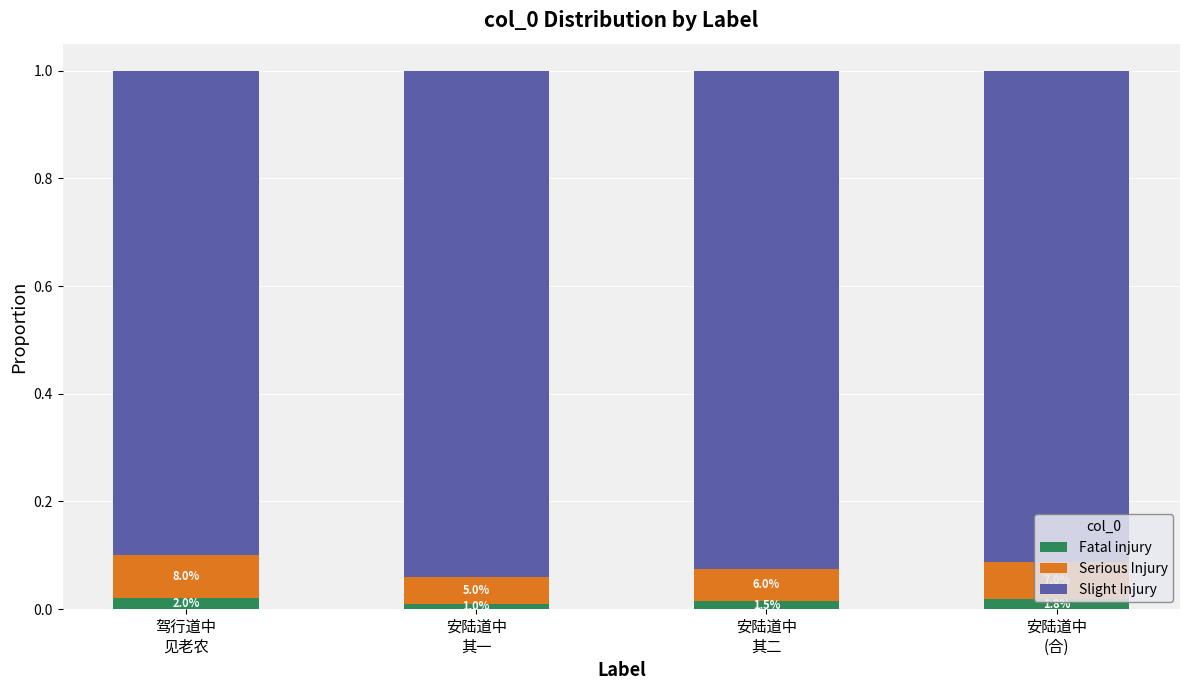

Rank the series at 安陆道中
(合) from lowest to highest value.

Fatal injury, Serious Injury, Slight Injury